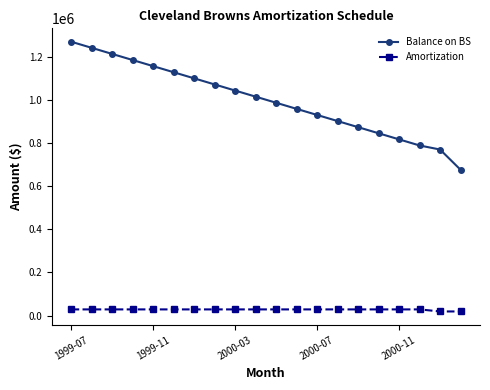

How many data points does each series have?

20